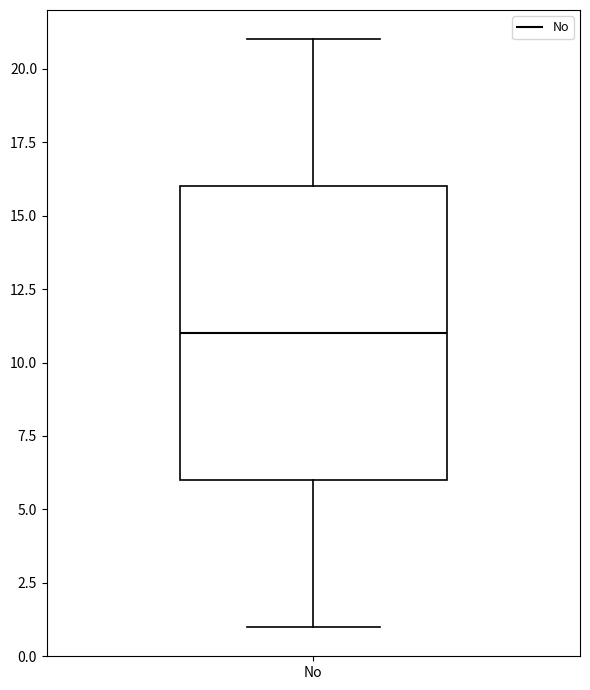

Where does the median line of the box for No sit on the y-axis? The values are not printed on the chart, so give them approximately, as read against the axis.

11